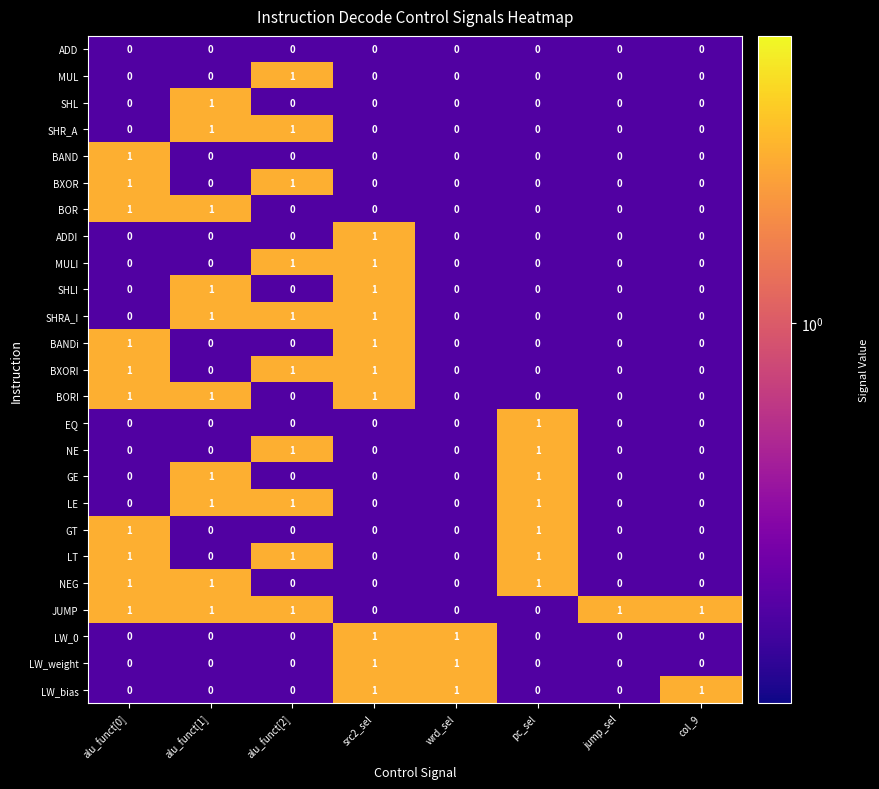

How many LE values are between 0 and 1?

8